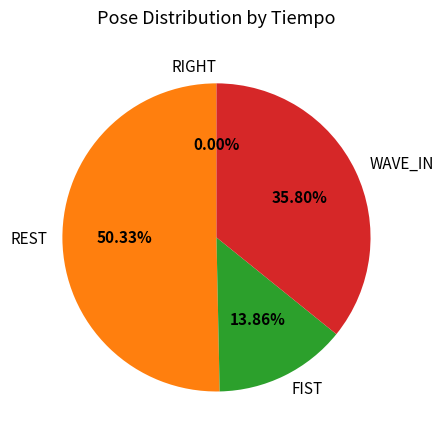

Does FIST represent more than half of the total?

No